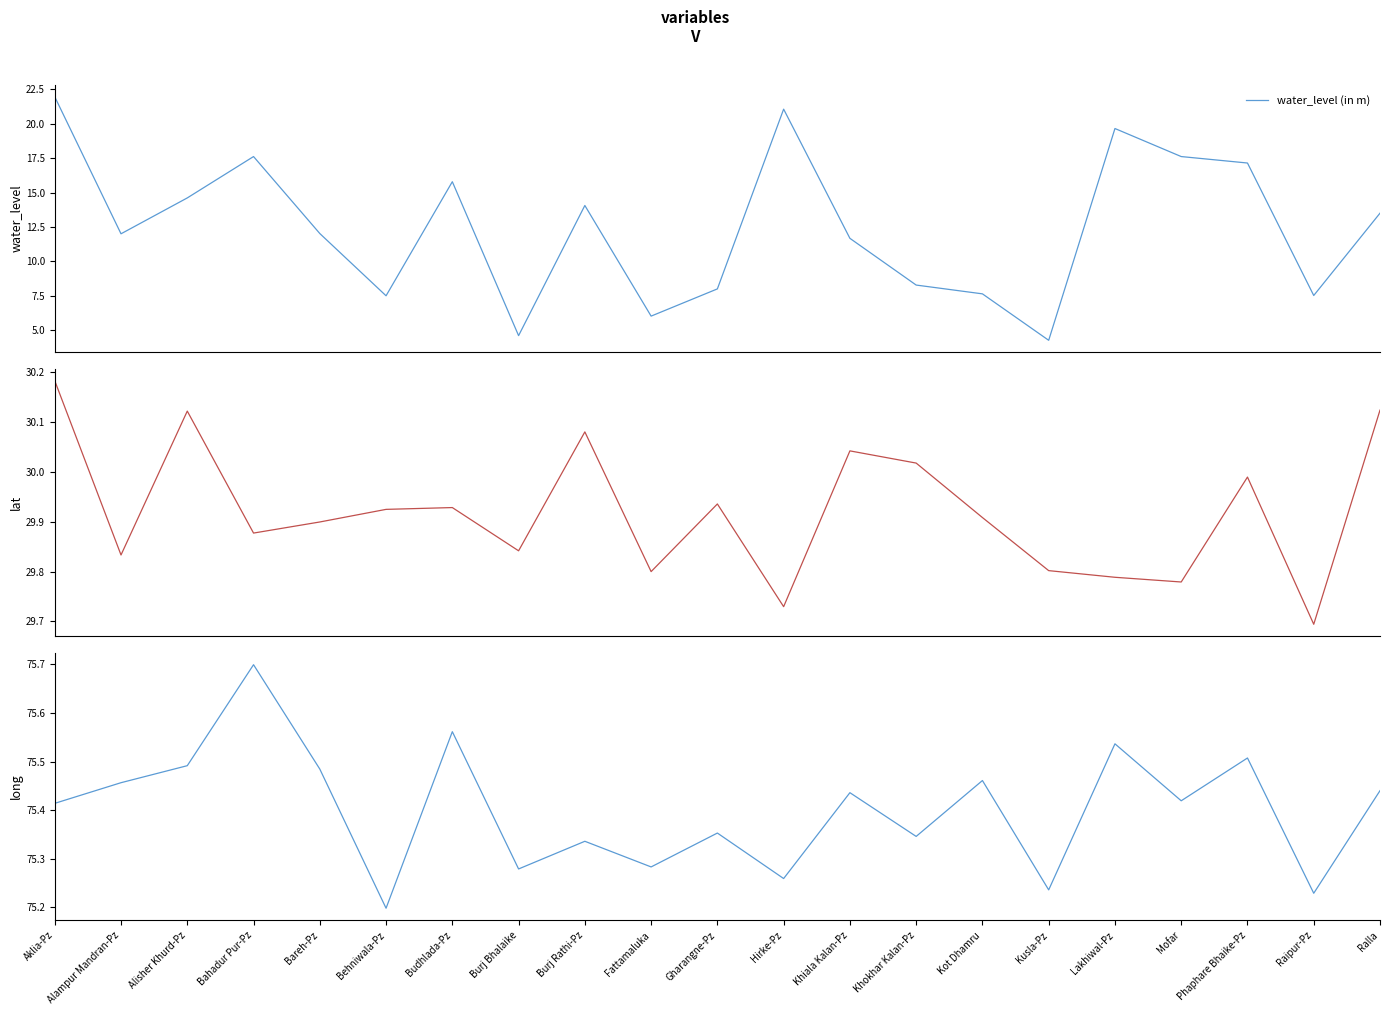

Reading left to right, extract all data points from this chart.

water_level (in m): 22.0	12.0	14.6	17.6	12.0	7.5	15.8	4.6	14.1	6.0	8.0	21.1	11.7	8.3	7.6	4.2	19.7	17.6	17.1	7.5	13.5
lat: 30.2	29.8	30.1	29.9	29.9	29.9	29.9	29.8	30.1	29.8	29.9	29.7	30.0	30.0	29.9	29.8	29.8	29.8	30.0	29.7	30.1
long: 75.4	75.5	75.5	75.7	75.5	75.2	75.6	75.3	75.3	75.3	75.4	75.3	75.4	75.3	75.5	75.2	75.5	75.4	75.5	75.2	75.4